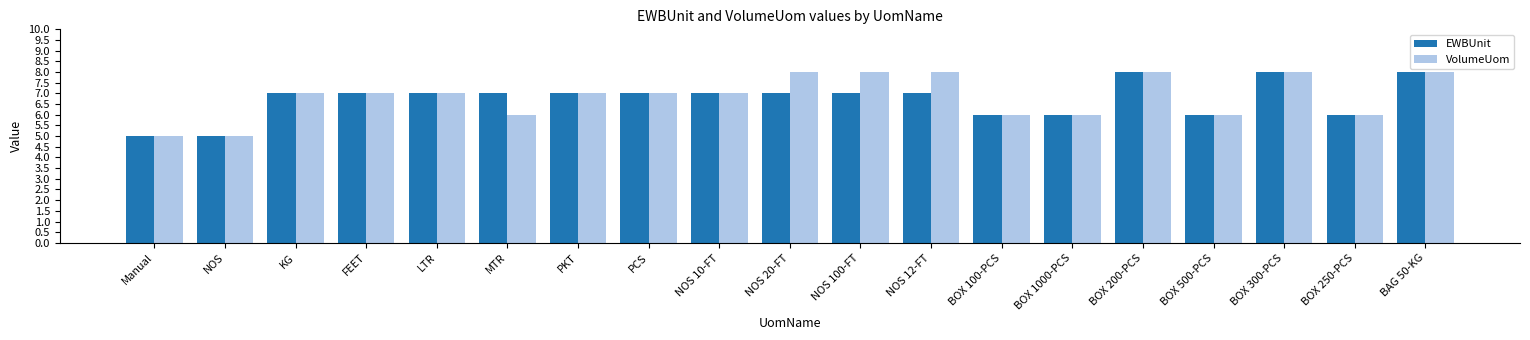

How many groups of bars are there?

19